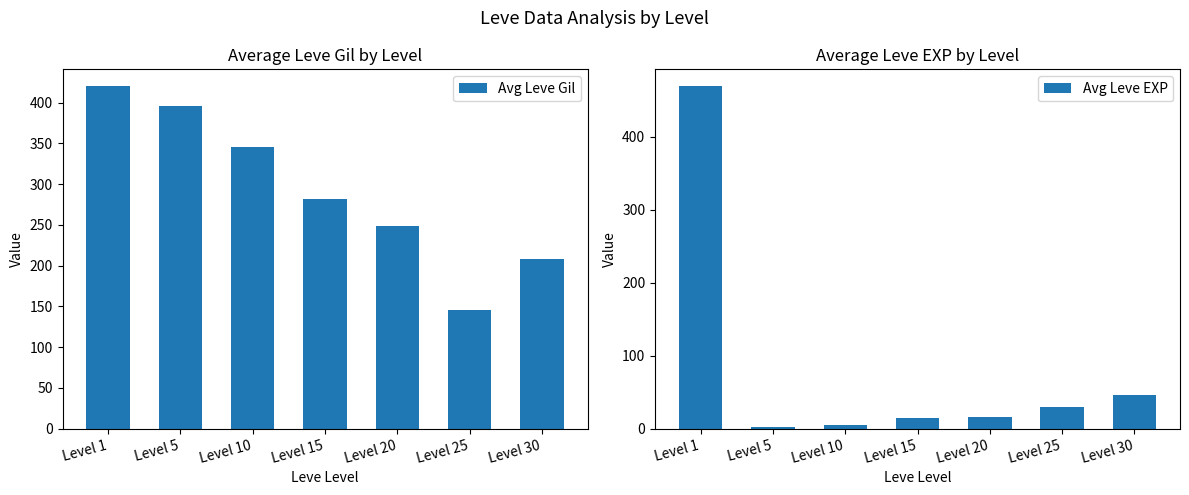

List the series in order of their peak value, lowest first.

Avg Leve Gil, Avg Leve EXP